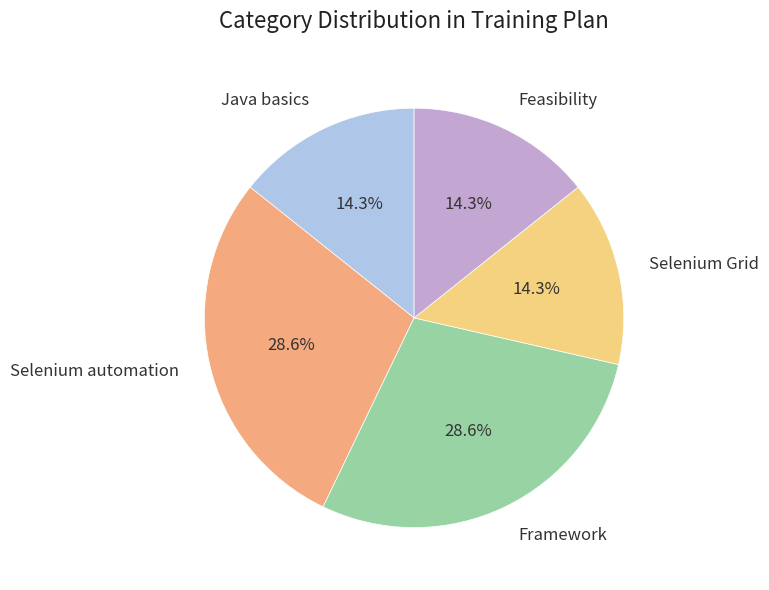

To the nearest percent, what percentage of the pie is Java basics?

14%